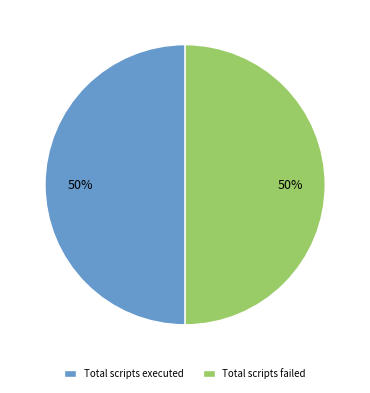

Is it true that Total scripts executed is 64% of the pie?

False